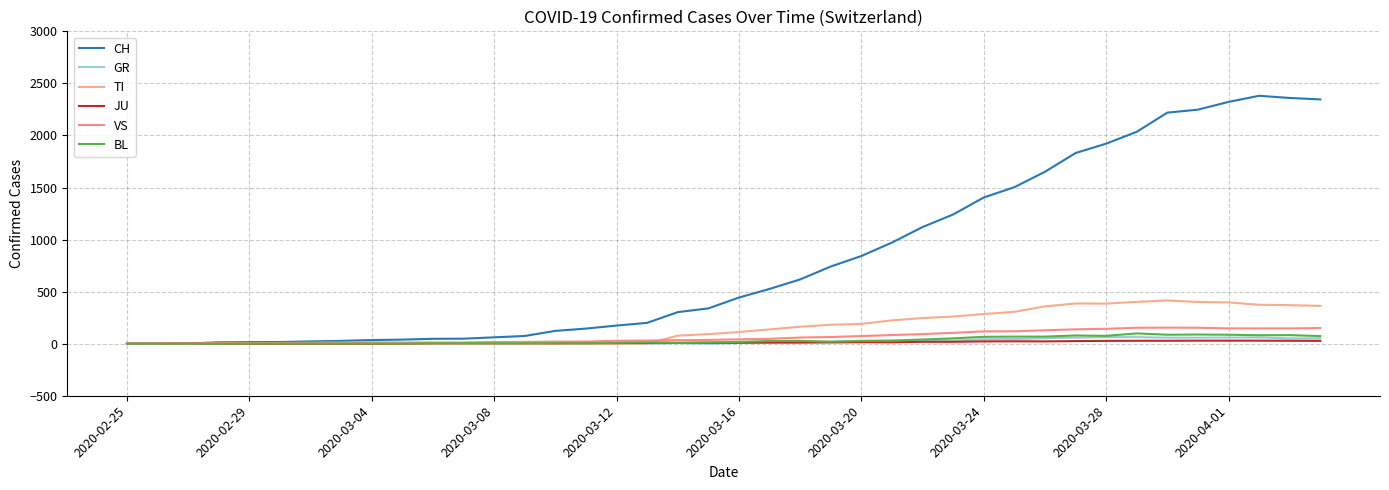

Does the chart have visible grid lines?

Yes